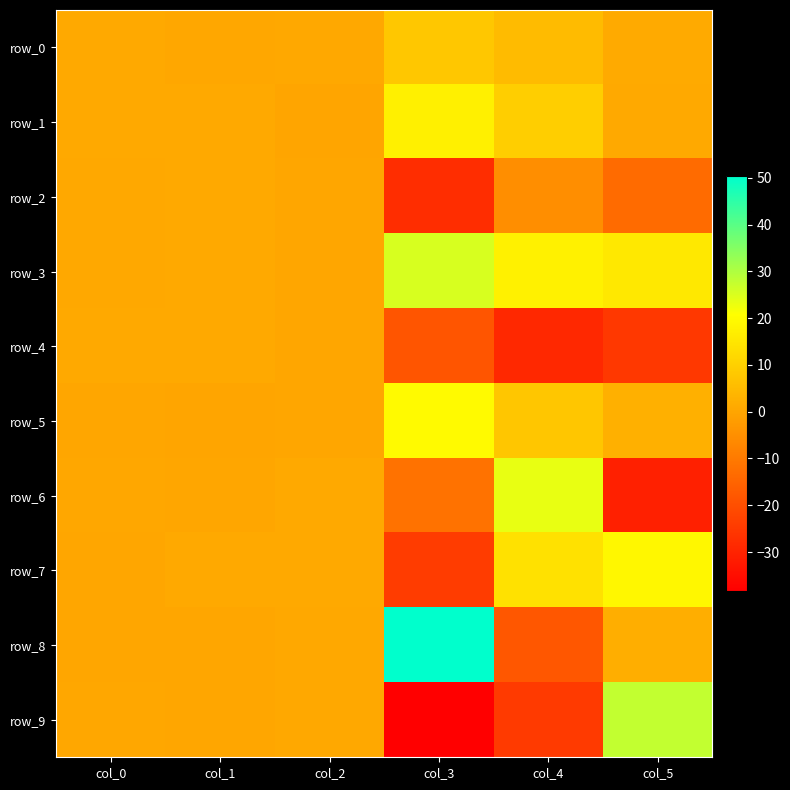

Is it true that row_2 equals 0.4 at col_2?

True